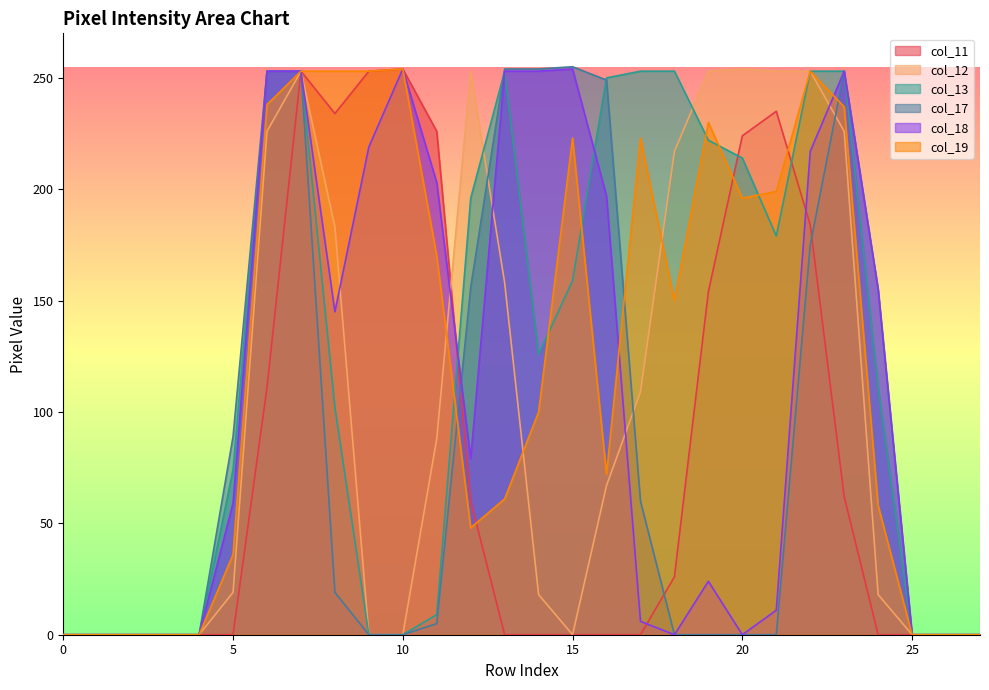

Which series has the largest total across all categories?

col_19